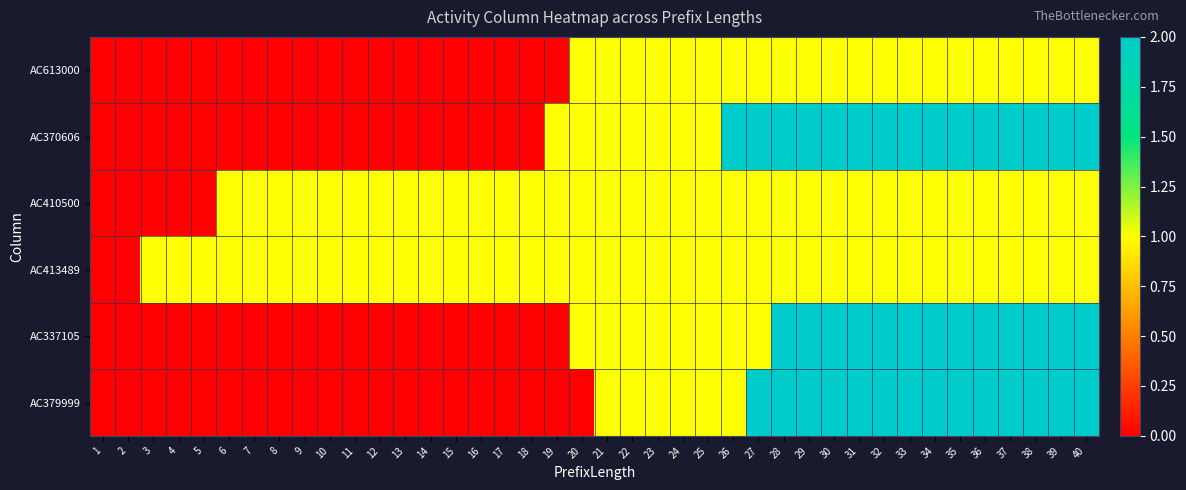

Reading left to right, extract all data points from this chart.

AC613000: 1=0	2=0	3=0	4=0	5=0	6=0	7=0	8=0	9=0	10=0	11=0	12=0	13=0	14=0	15=0	16=0	17=0	18=0	19=0	20=1	21=1	22=1	23=1	24=1	25=1	26=1	27=1	28=1	29=1	30=1	31=1	32=1	33=1	34=1	35=1	36=1	37=1	38=1	39=1	40=1
AC370606: 1=0	2=0	3=0	4=0	5=0	6=0	7=0	8=0	9=0	10=0	11=0	12=0	13=0	14=0	15=0	16=0	17=0	18=0	19=1	20=1	21=1	22=1	23=1	24=1	25=1	26=2	27=2	28=2	29=2	30=2	31=2	32=2	33=2	34=2	35=2	36=2	37=2	38=2	39=2	40=2
AC410500: 1=0	2=0	3=0	4=0	5=0	6=1	7=1	8=1	9=1	10=1	11=1	12=1	13=1	14=1	15=1	16=1	17=1	18=1	19=1	20=1	21=1	22=1	23=1	24=1	25=1	26=1	27=1	28=1	29=1	30=1	31=1	32=1	33=1	34=1	35=1	36=1	37=1	38=1	39=1	40=1
AC413489: 1=0	2=0	3=1	4=1	5=1	6=1	7=1	8=1	9=1	10=1	11=1	12=1	13=1	14=1	15=1	16=1	17=1	18=1	19=1	20=1	21=1	22=1	23=1	24=1	25=1	26=1	27=1	28=1	29=1	30=1	31=1	32=1	33=1	34=1	35=1	36=1	37=1	38=1	39=1	40=1
AC337105: 1=0	2=0	3=0	4=0	5=0	6=0	7=0	8=0	9=0	10=0	11=0	12=0	13=0	14=0	15=0	16=0	17=0	18=0	19=0	20=1	21=1	22=1	23=1	24=1	25=1	26=1	27=1	28=2	29=2	30=2	31=2	32=2	33=2	34=2	35=2	36=2	37=2	38=2	39=2	40=2
AC379999: 1=0	2=0	3=0	4=0	5=0	6=0	7=0	8=0	9=0	10=0	11=0	12=0	13=0	14=0	15=0	16=0	17=0	18=0	19=0	20=0	21=1	22=1	23=1	24=1	25=1	26=1	27=2	28=2	29=2	30=2	31=2	32=2	33=2	34=2	35=2	36=2	37=2	38=2	39=2	40=2